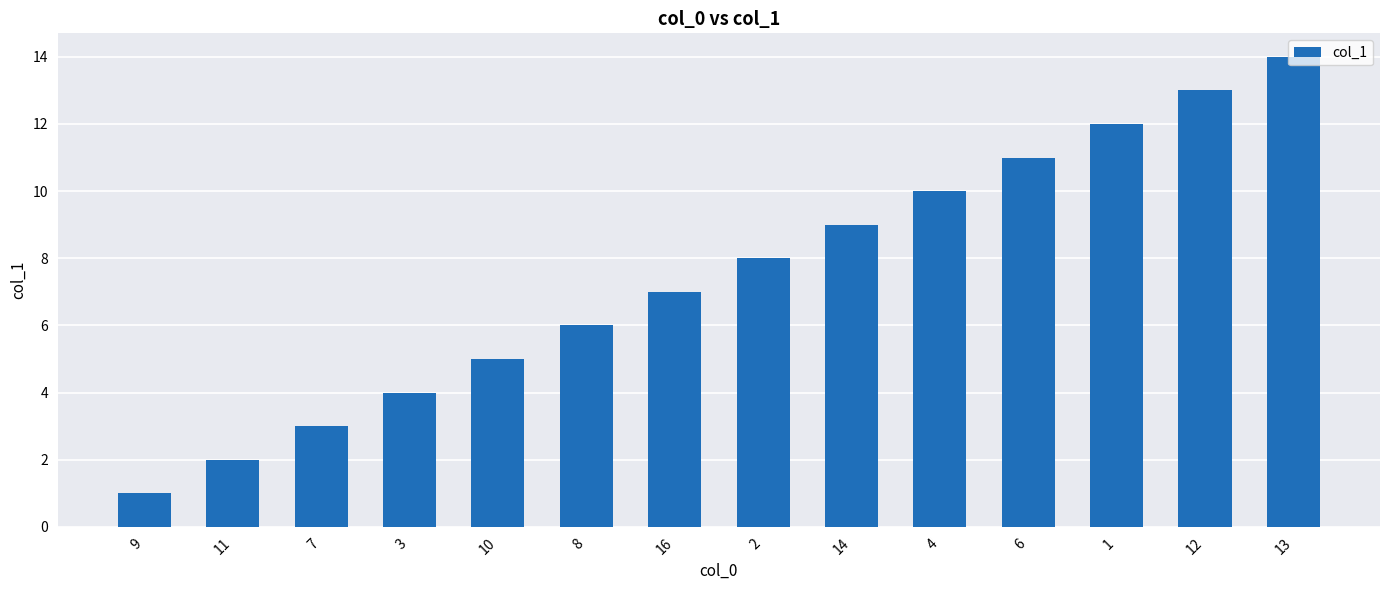

Which has a higher value, 2 or 3?

2